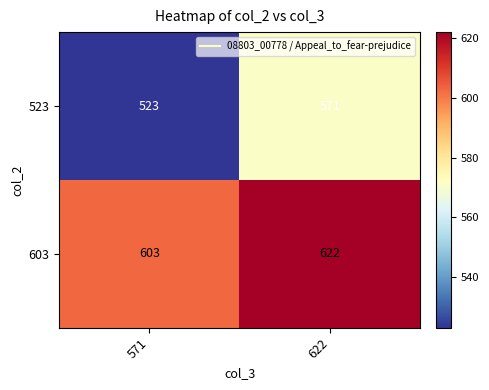

Reading left to right, extract all data points from this chart.

523: 523	571
603: 603	622